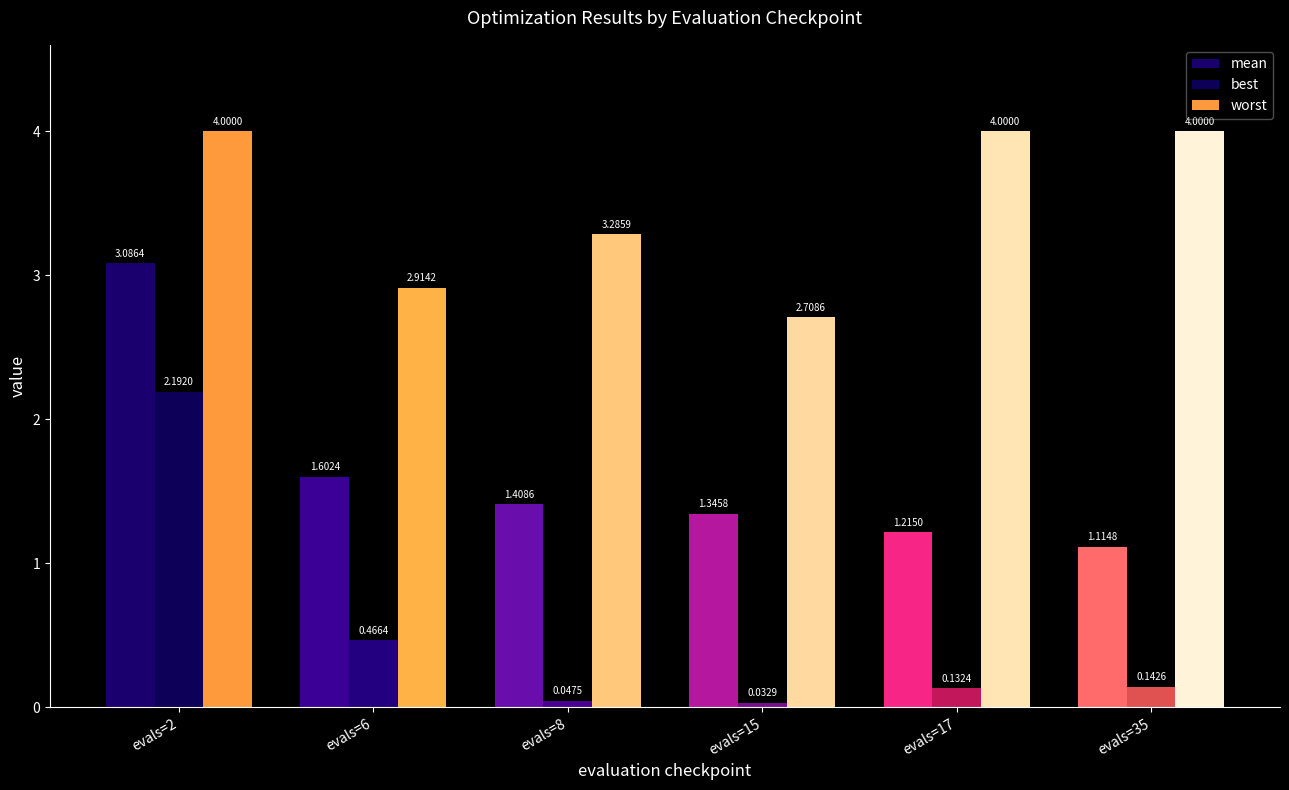

Rank the series at evals=15 from lowest to highest value.

best, mean, worst